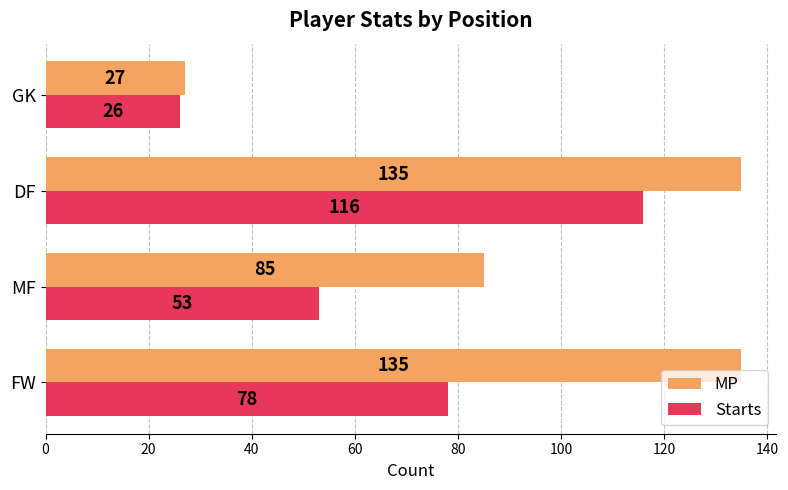

Which series has the widest spread of values?

MP